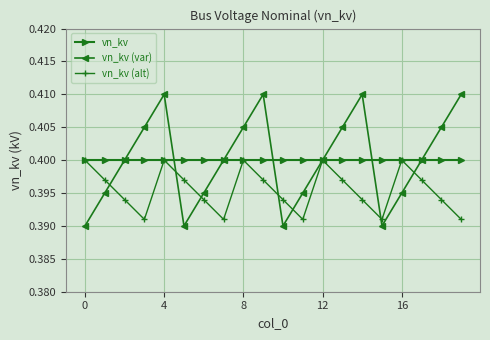

How many interior local valleys does the vn_kv (var) series have?

3